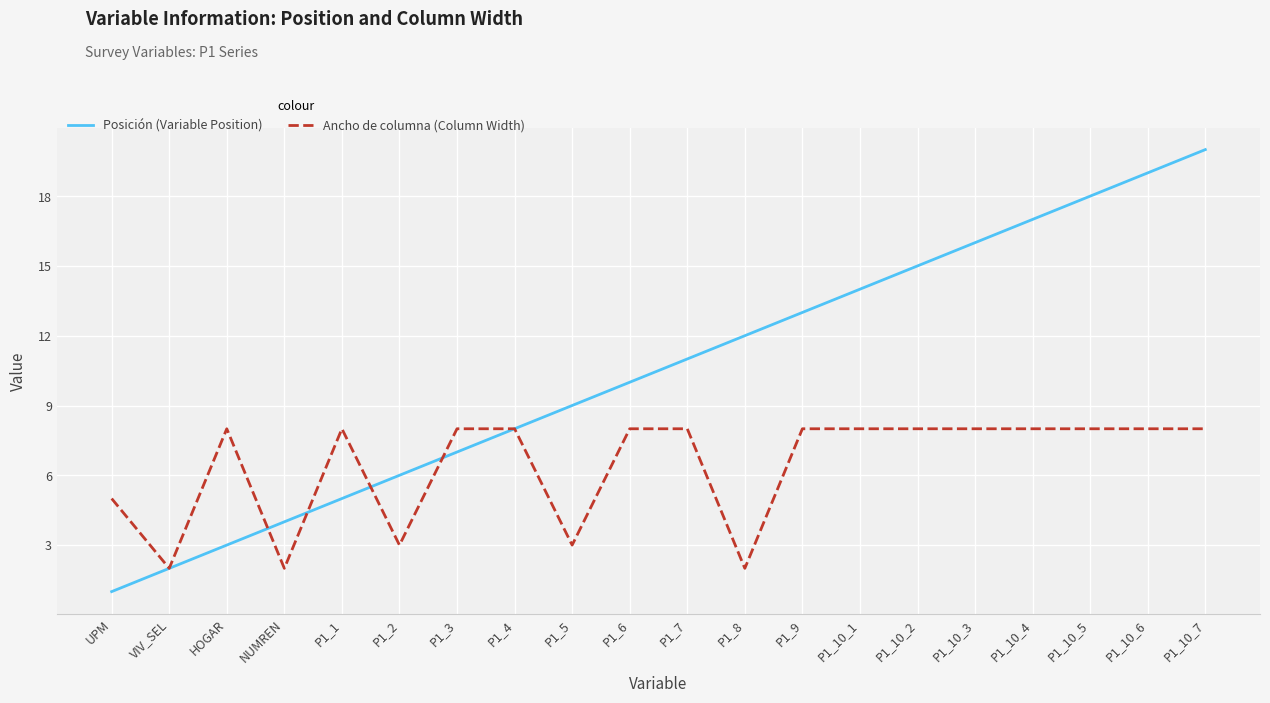

Which series has the largest range (max minus min)?

Posición (Variable Position)